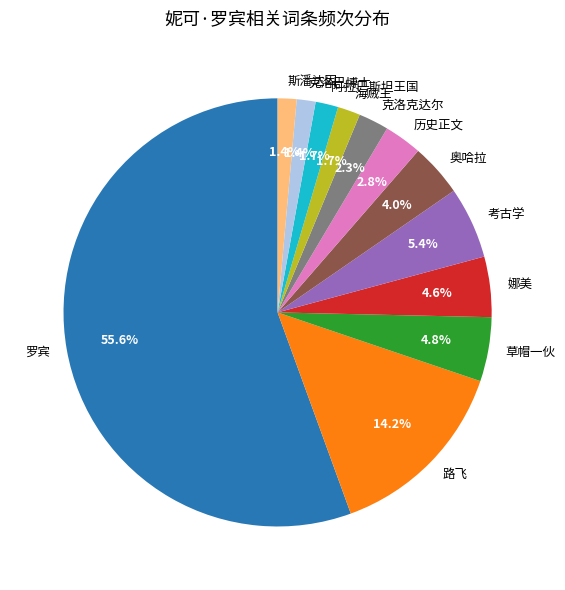

How many segments does this pie chart have?

12